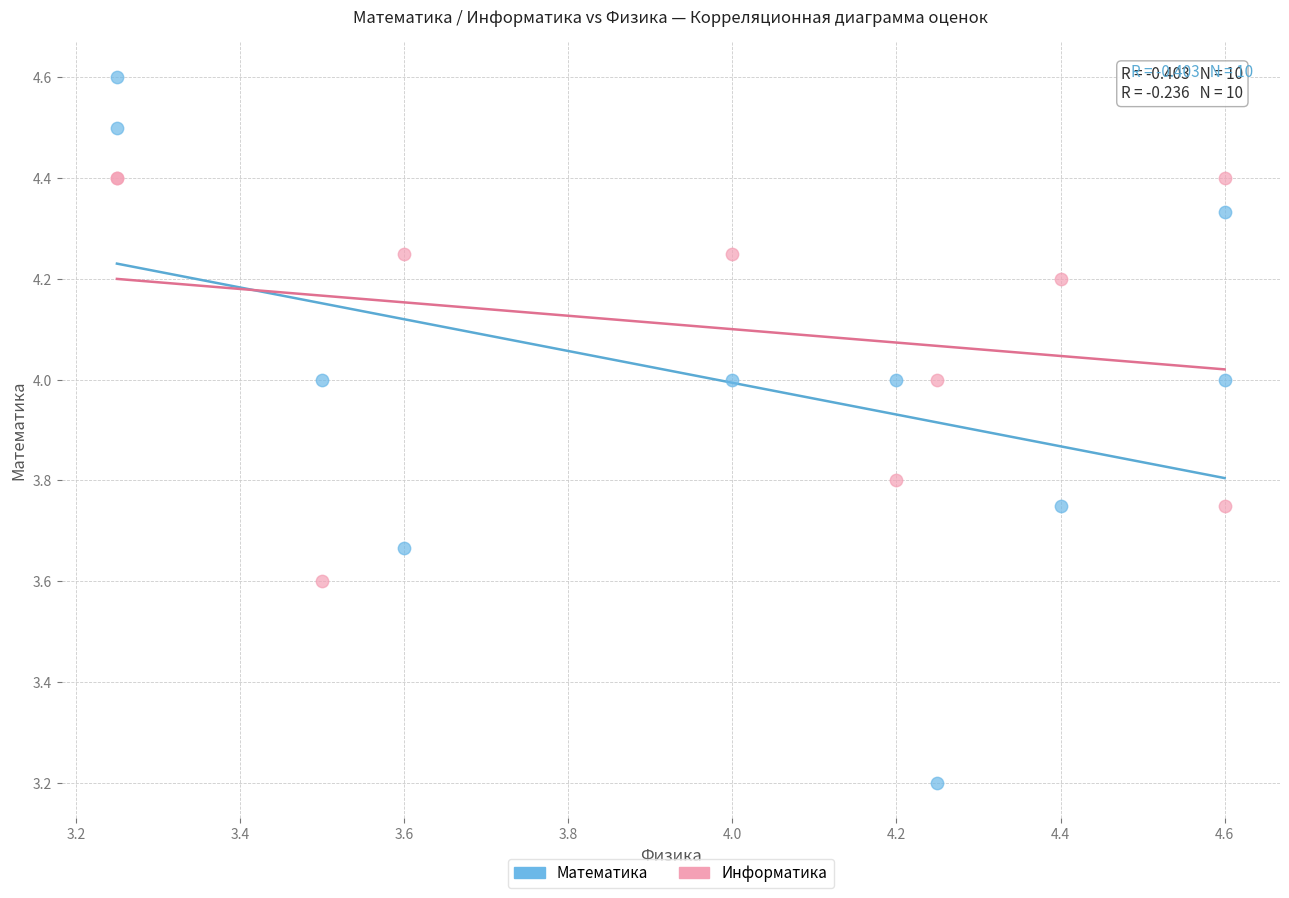

What are all the series names shown in the legend?

Математика, Информатика